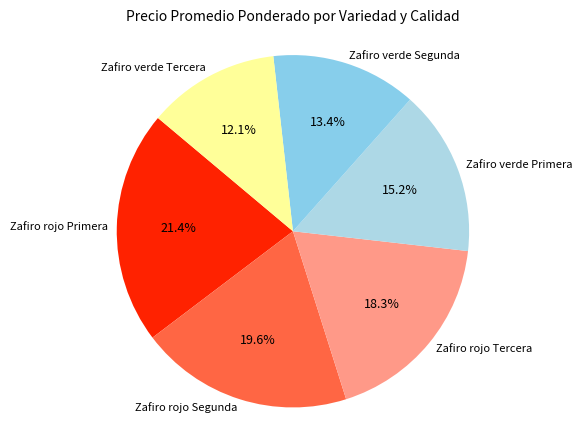

Is it true that Zafiro rojo Primera is 21% of the pie?

True